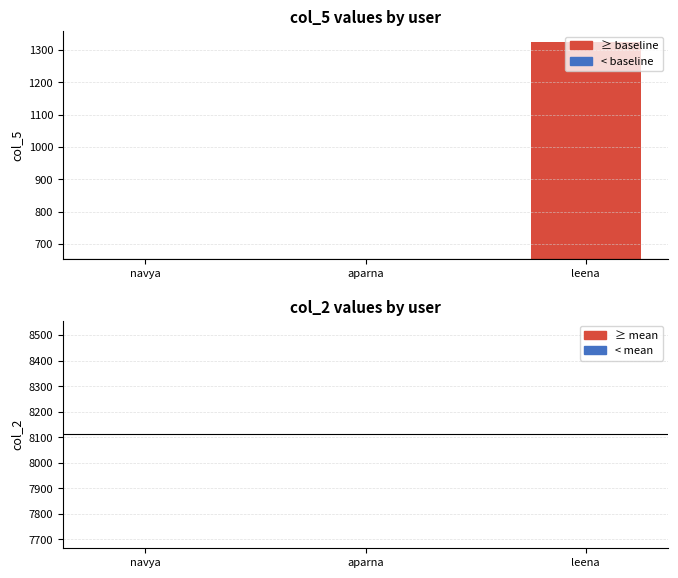

List the series in order of their overall mean, highest first.

col_2, col_5